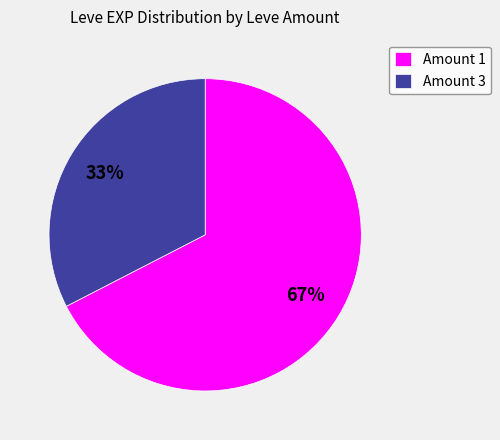

To the nearest percent, what portion does Amount 3 represent?

33%